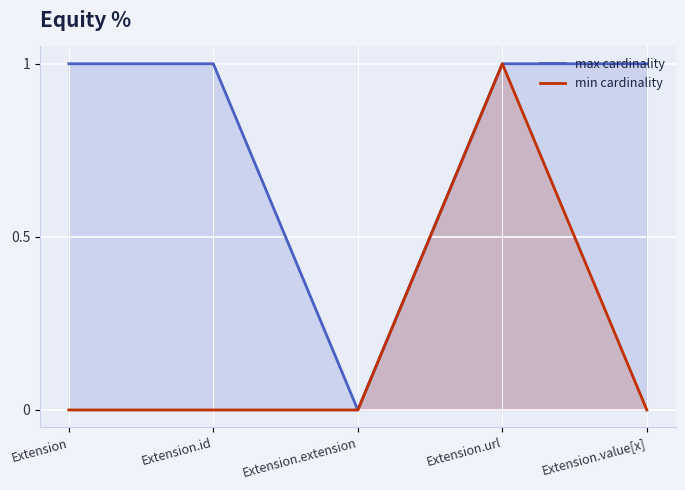

Reading left to right, extract all data points from this chart.

max cardinality: 1	1	0	1	1
min cardinality: 0	0	0	1	0